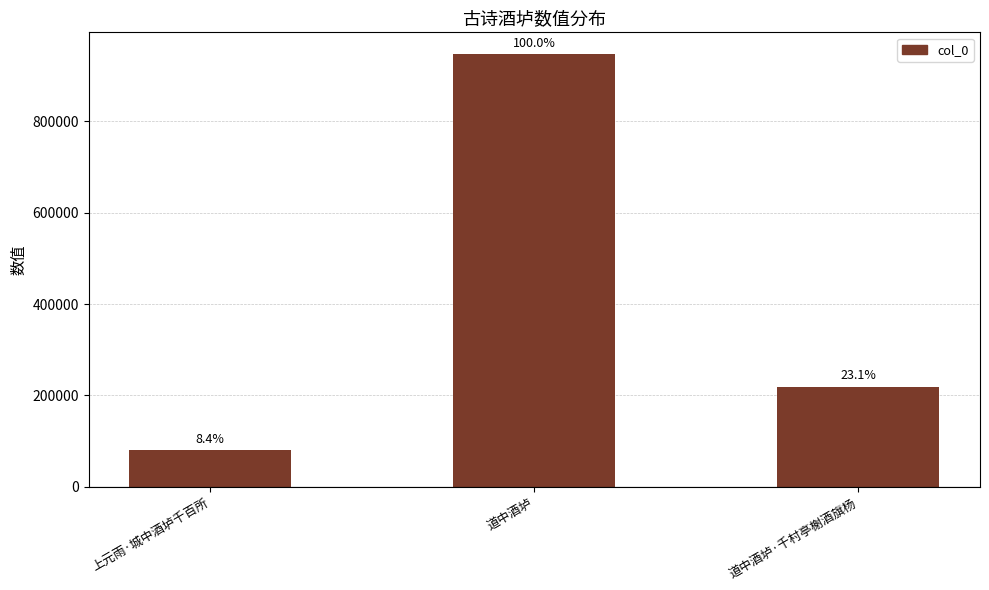

Are the bars horizontal?

No